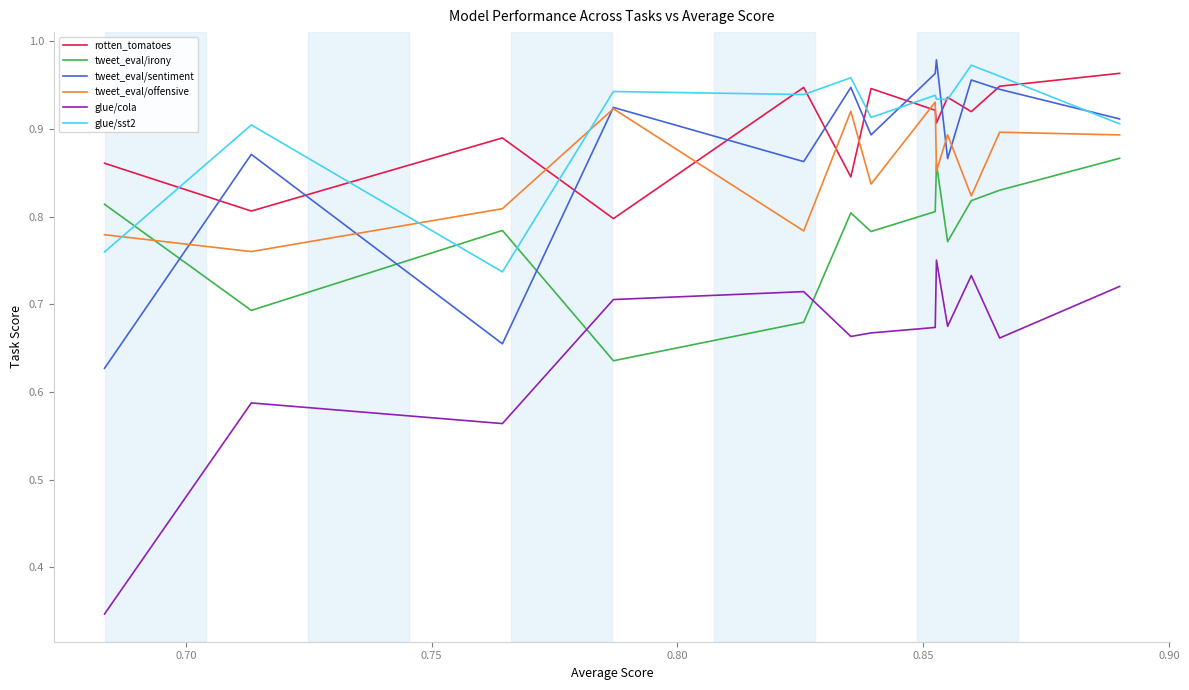

After their last crossing, which series has the higher values: glue/sst2 or tweet_eval/sentiment?

tweet_eval/sentiment